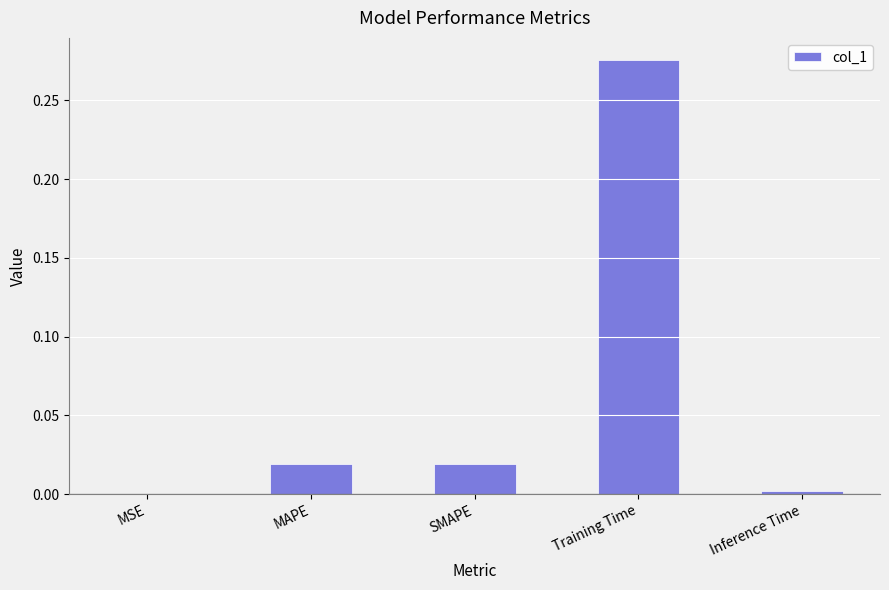

Which label corresponds to the largest value in the chart?

Training Time